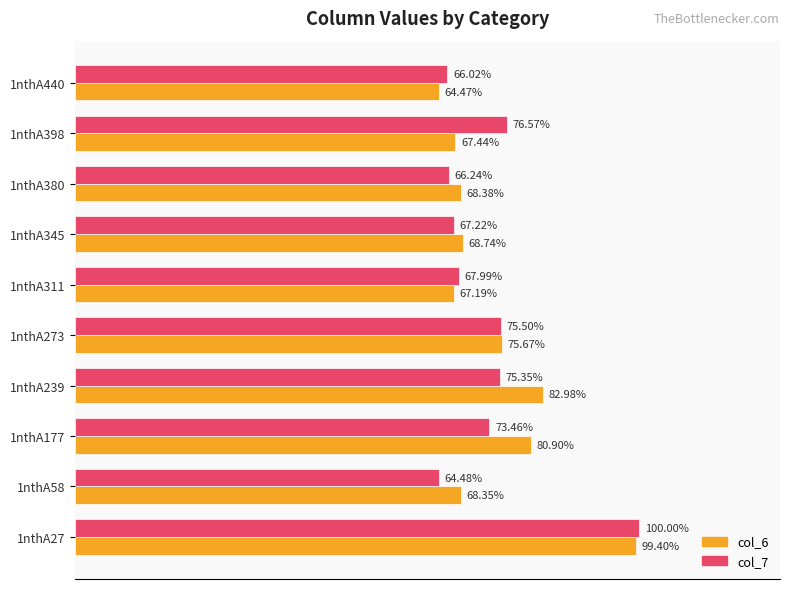

What is the sum of all col_6 values?

7.4